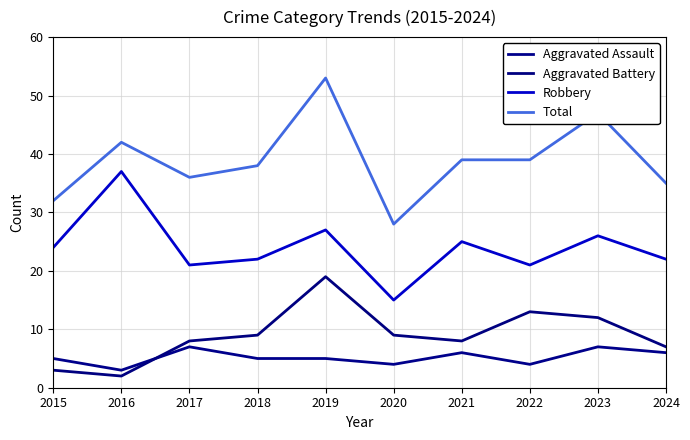

List the series in order of their peak value, lowest first.

Aggravated Assault, Aggravated Battery, Robbery, Total